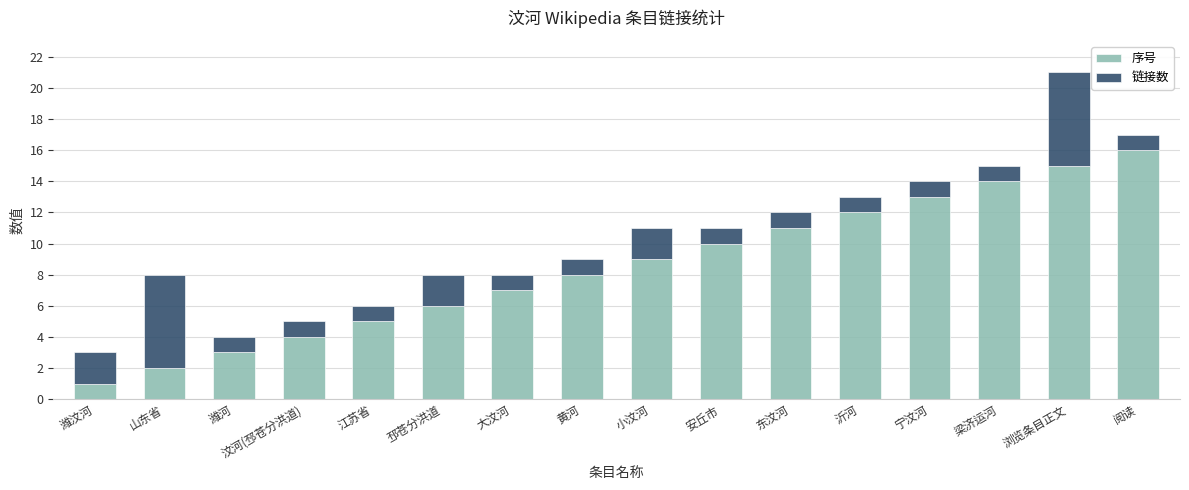

What is the minimum value for 序号?

1